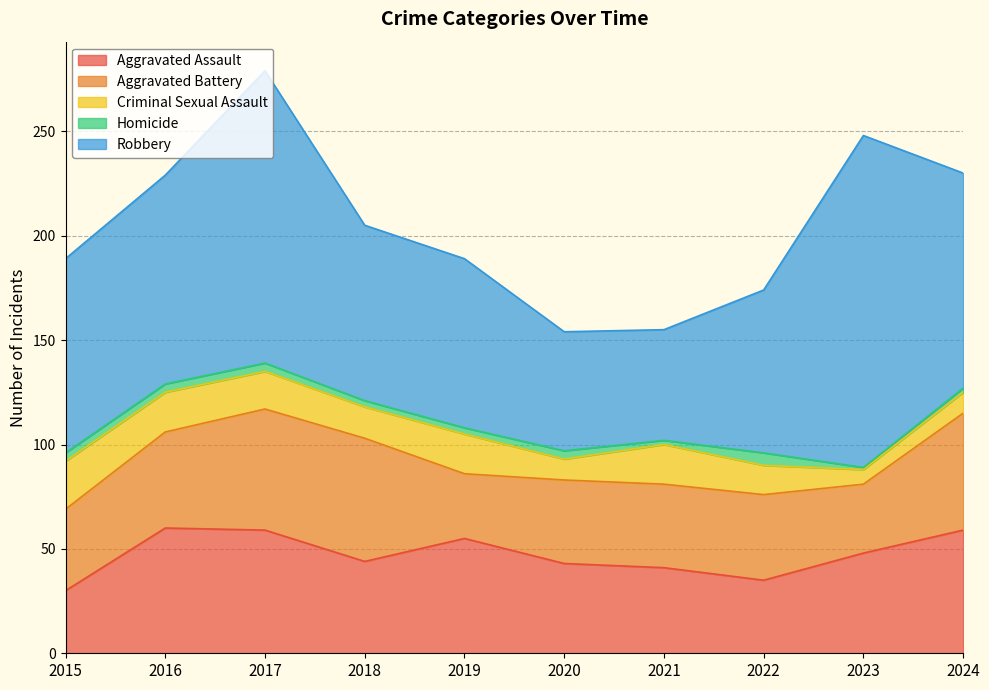

What is the value of the Robbery point at the 4th from the left?

84